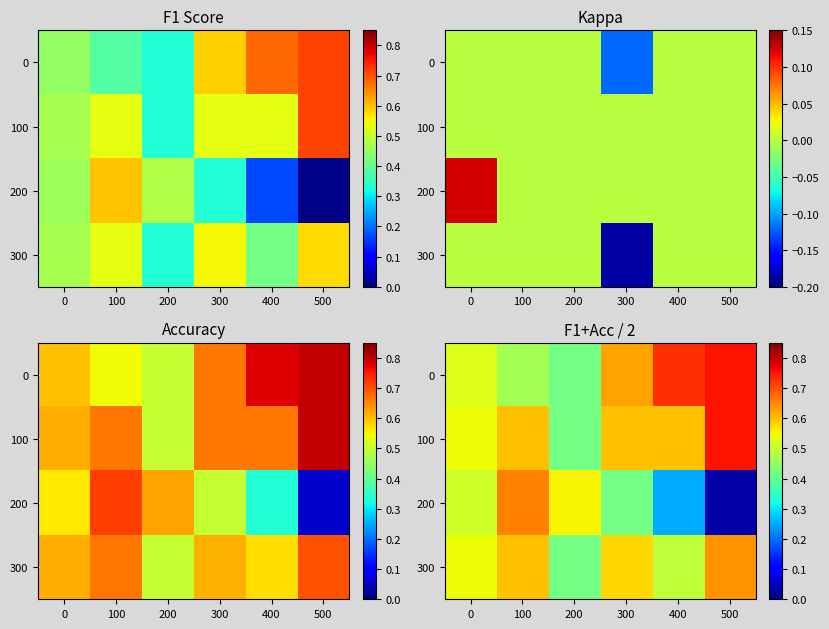

At how many categories does at least one series exceed 0?

6